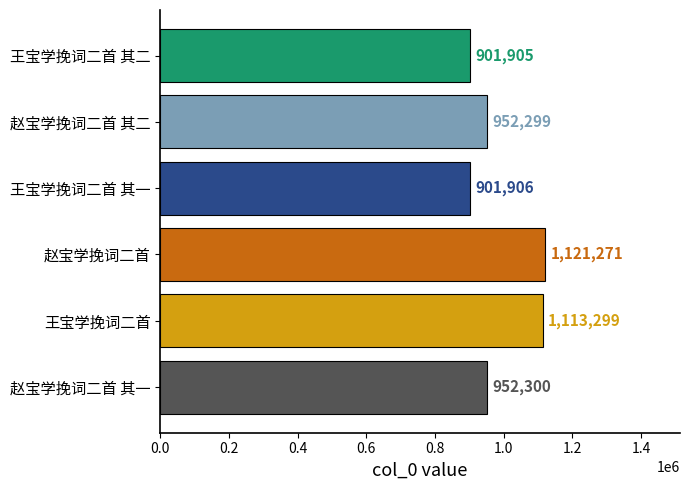

What is the label of the 2nd bar from the top?

赵宝学挽词二首 其二